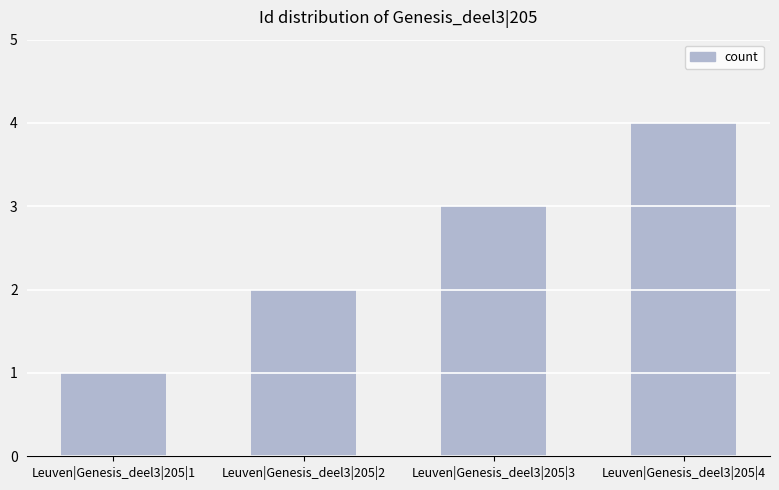

Is it true that the value at Leuven|Genesis_deel3|205|2 is 1?

False